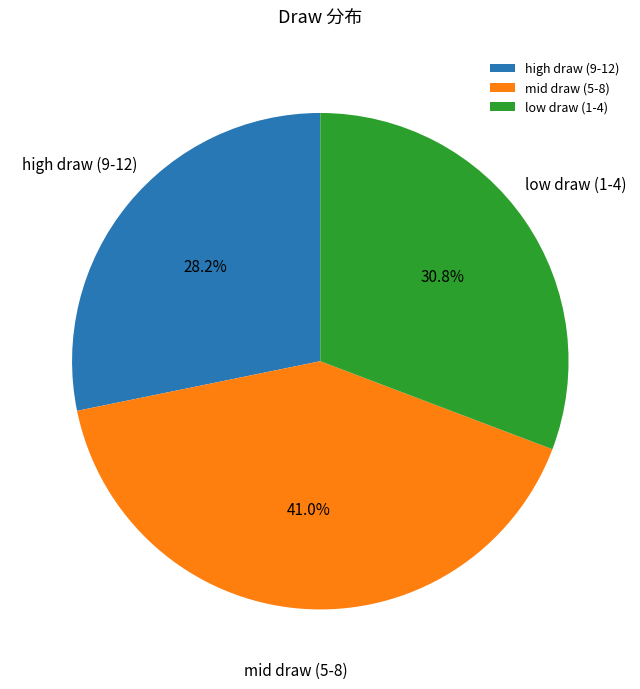

Does mid draw (5-8) account for over 50% of the chart?

No